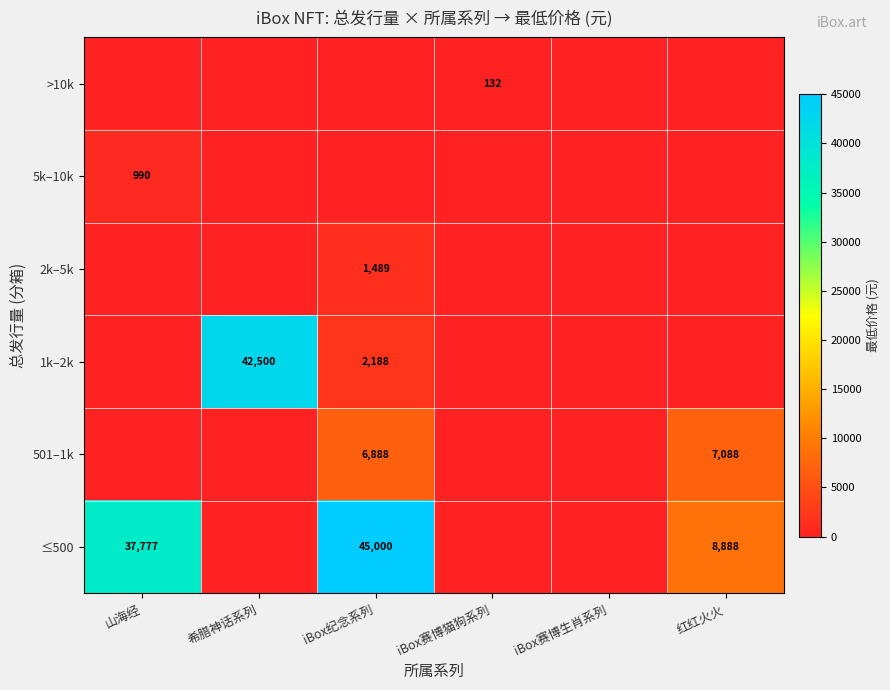

True or false: >10k has a value of 132 at iBox赛博猫狗系列.

True